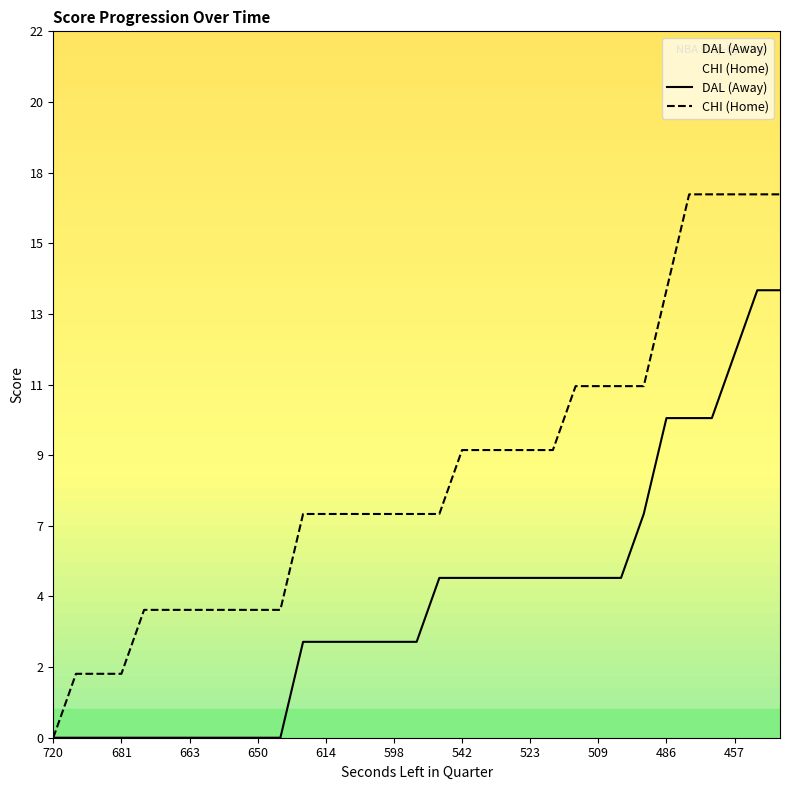

The value of AwayScore at 523 is 5. True or false?

True